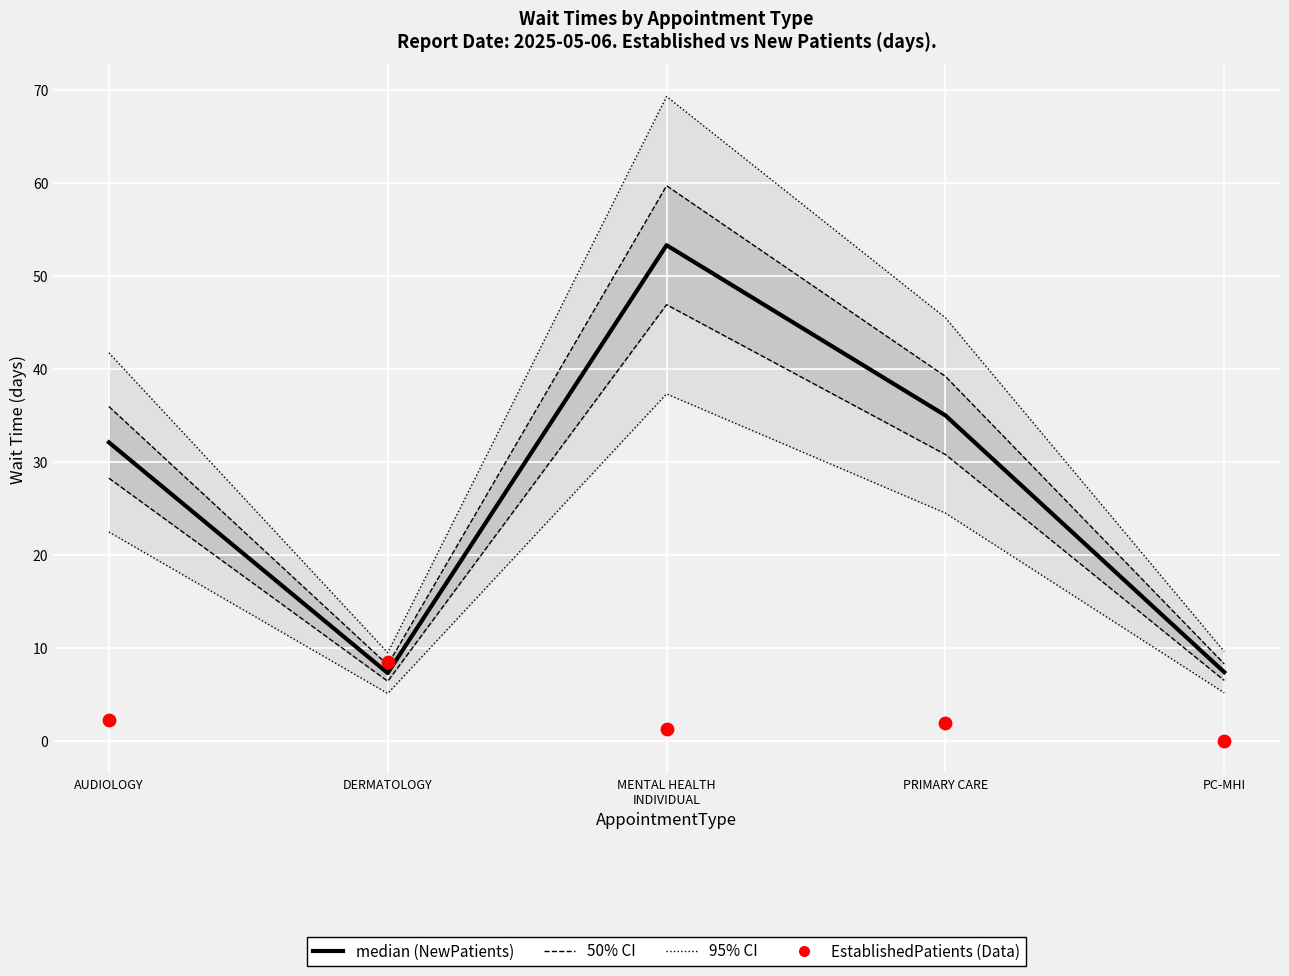

Which series has the largest total across all categories?

95% CI